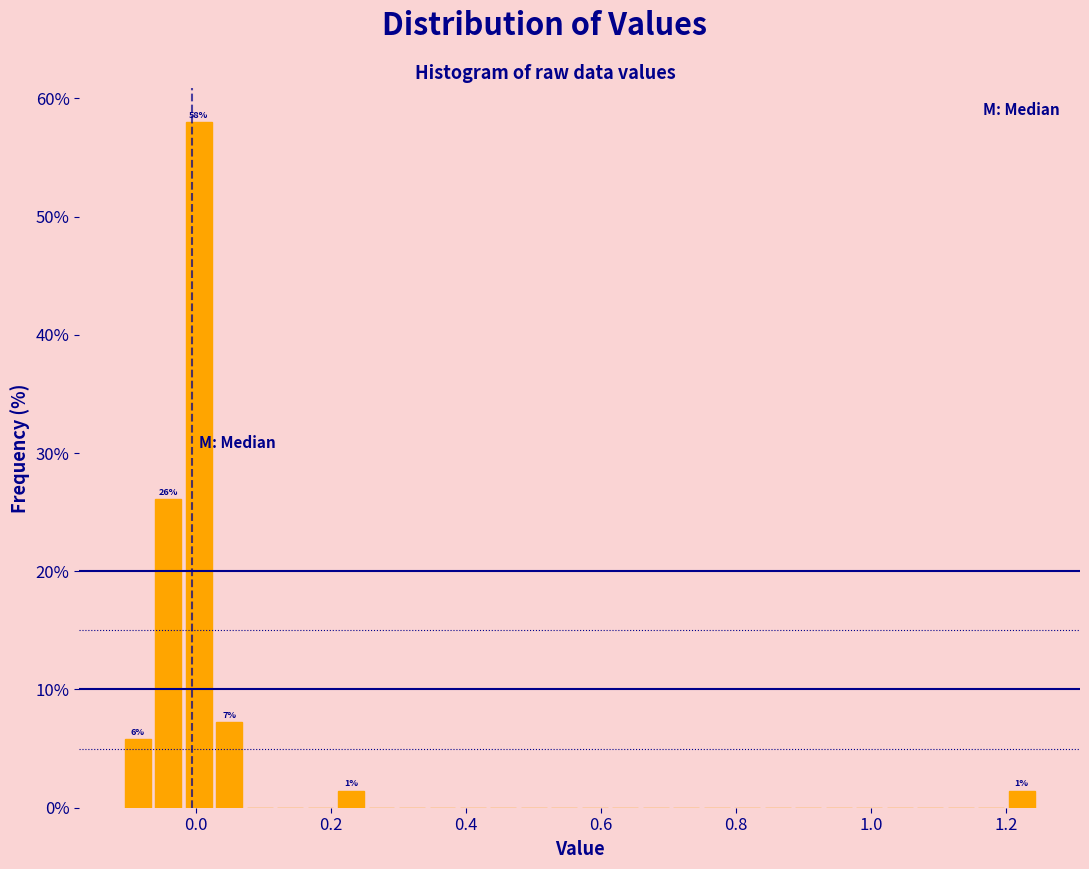

Around what value on the x-axis is the tallest bar? Give the approximate position of its centre, as read against the axis.

0.00